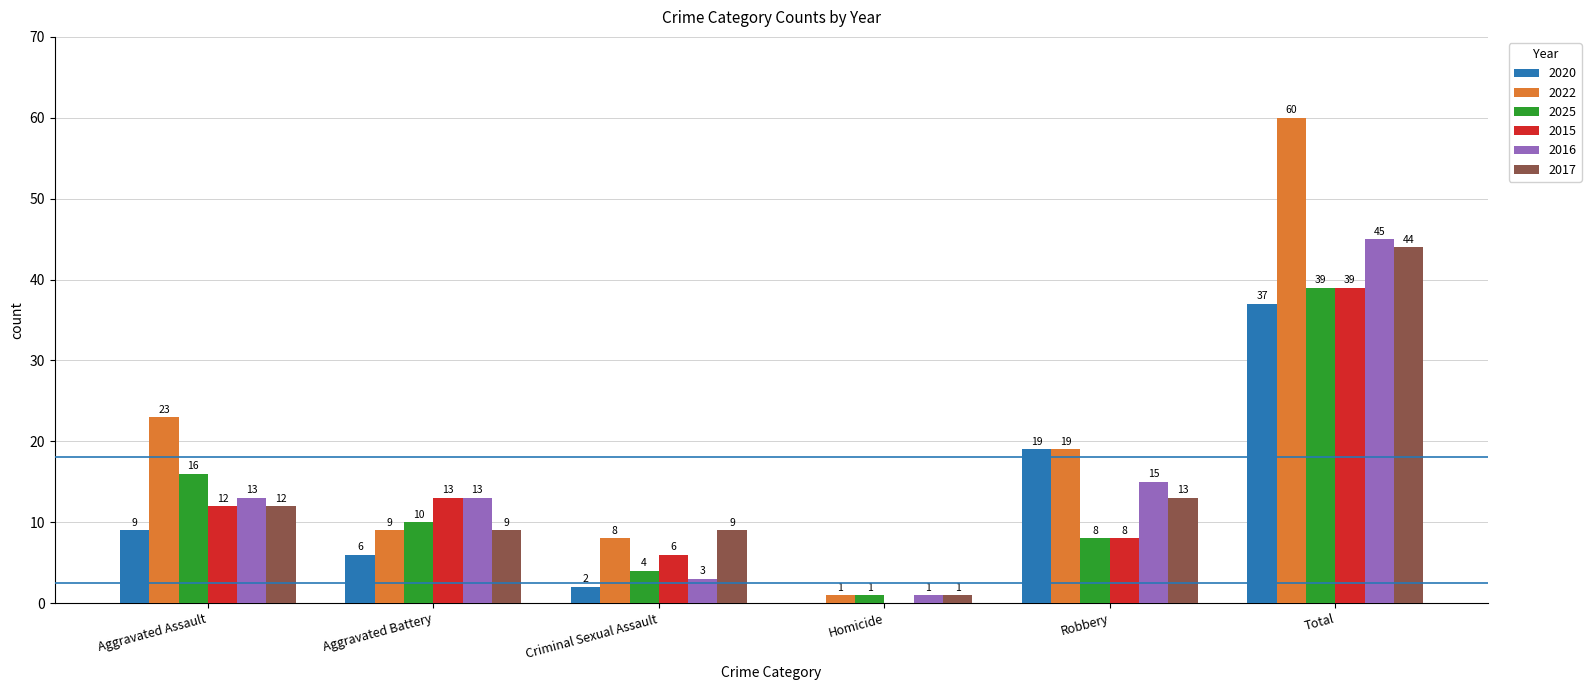

How many groups of bars are there?

6